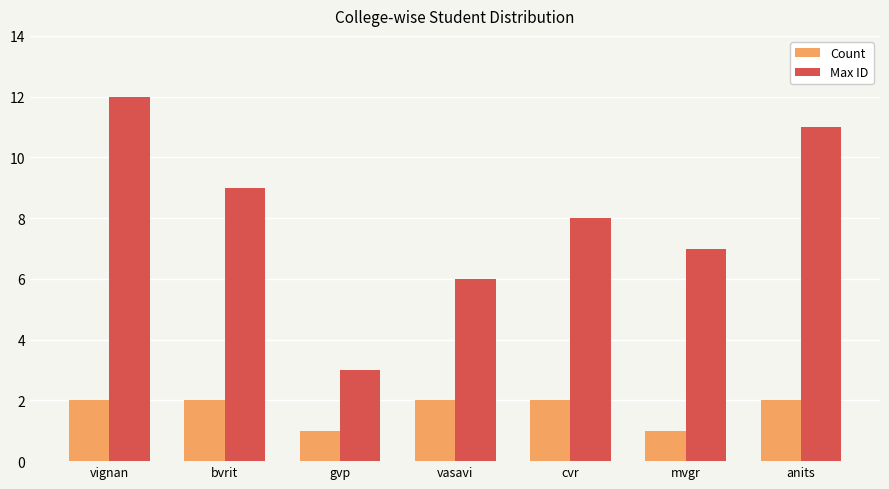

What value does the Count series have at gvp?

1